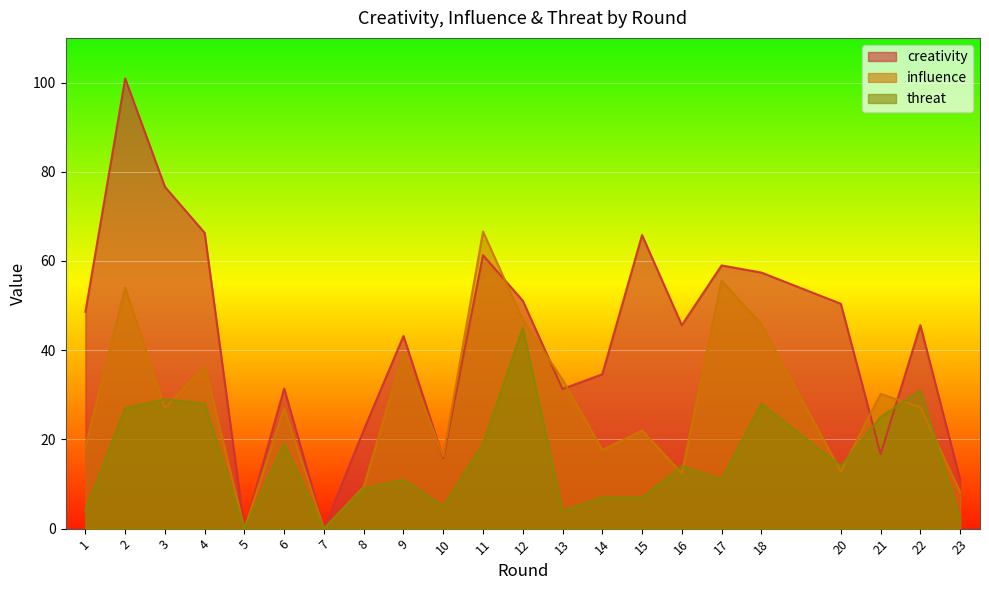

Which category has the highest value in the creativity series?

2